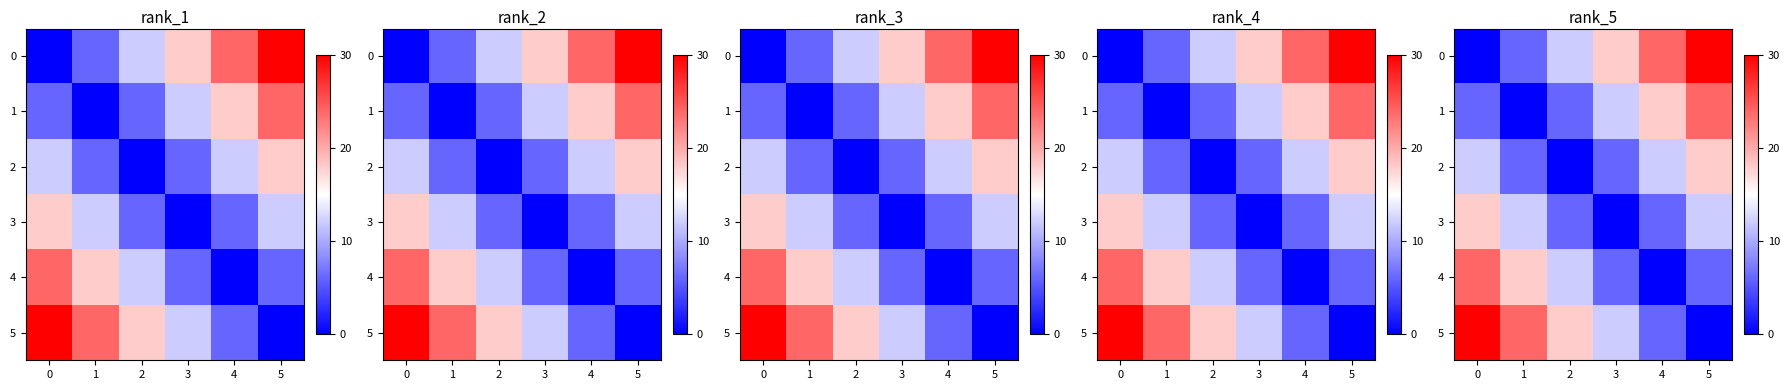

What is the total value across all series at 0?

90